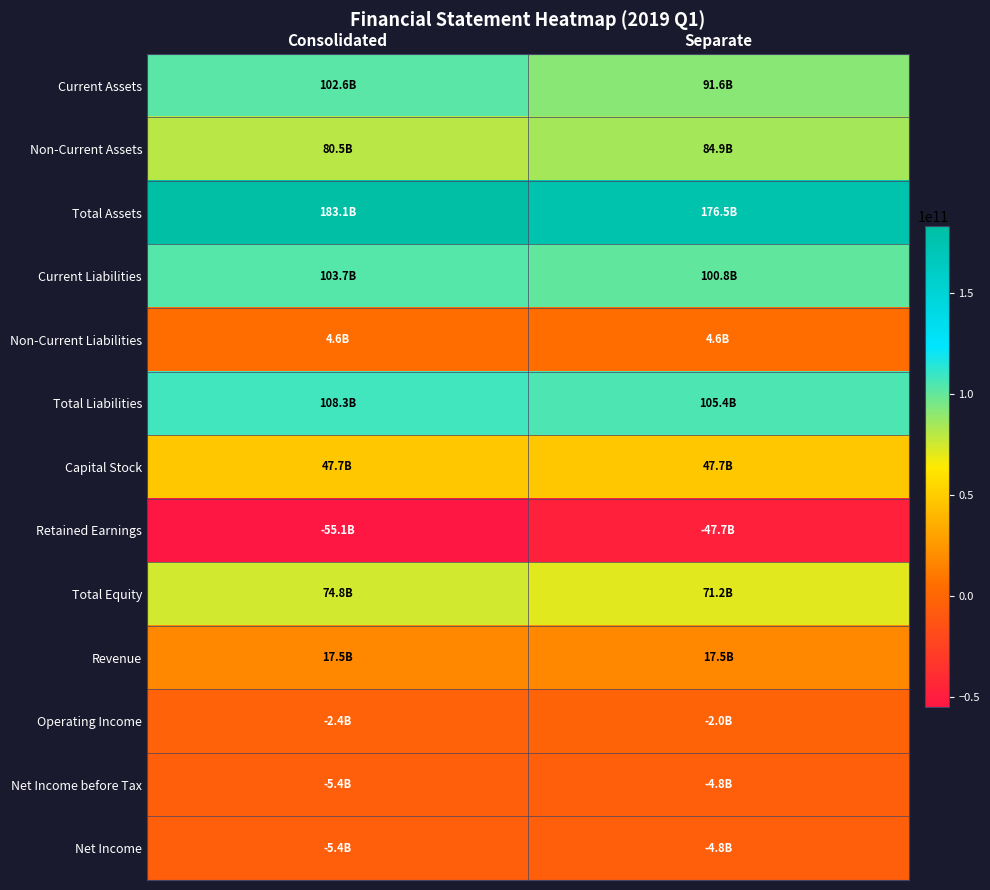

At Separate, list the series in order from smallest to largest.

Retained Earnings, Net Income before Tax, Net Income, Operating Income, Non-Current Liabilities, Revenue, Capital Stock, Total Equity, Non-Current Assets, Current Assets, Current Liabilities, Total Liabilities, Total Assets